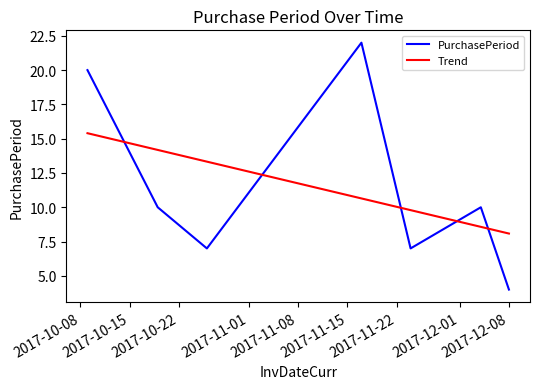

Rank the series by their maximum value, from lowest to highest.

Trend, PurchasePeriod